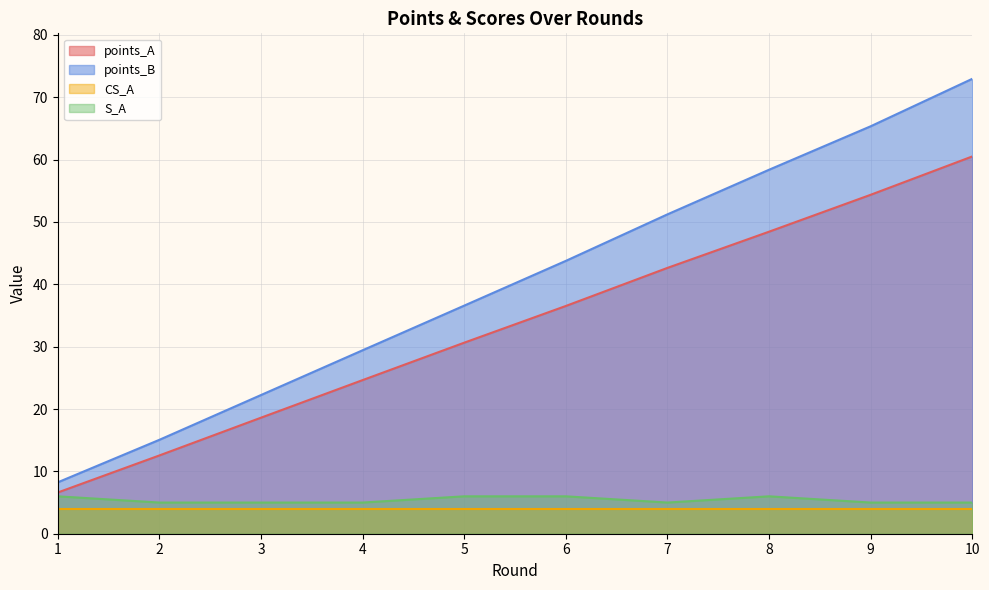

True or false: points_A has a value of 95.6 at 9.

False